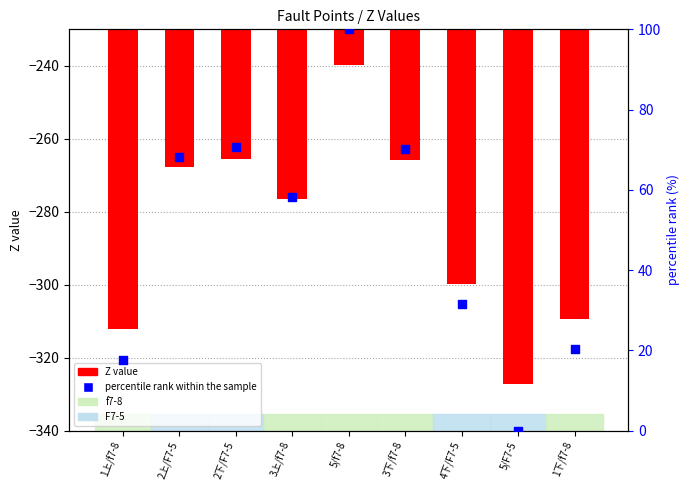

Which series contains the highest Y value?

percentile rank within the sample